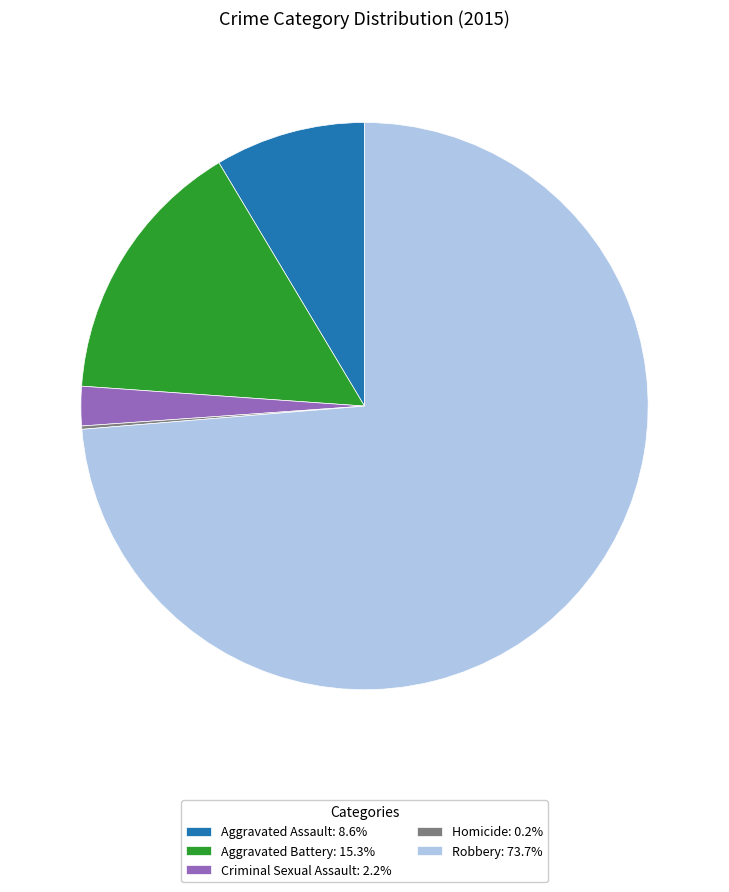

Combined, do Criminal Sexual Assault: 2.2% and Robbery: 73.7% account for over 50%?

Yes